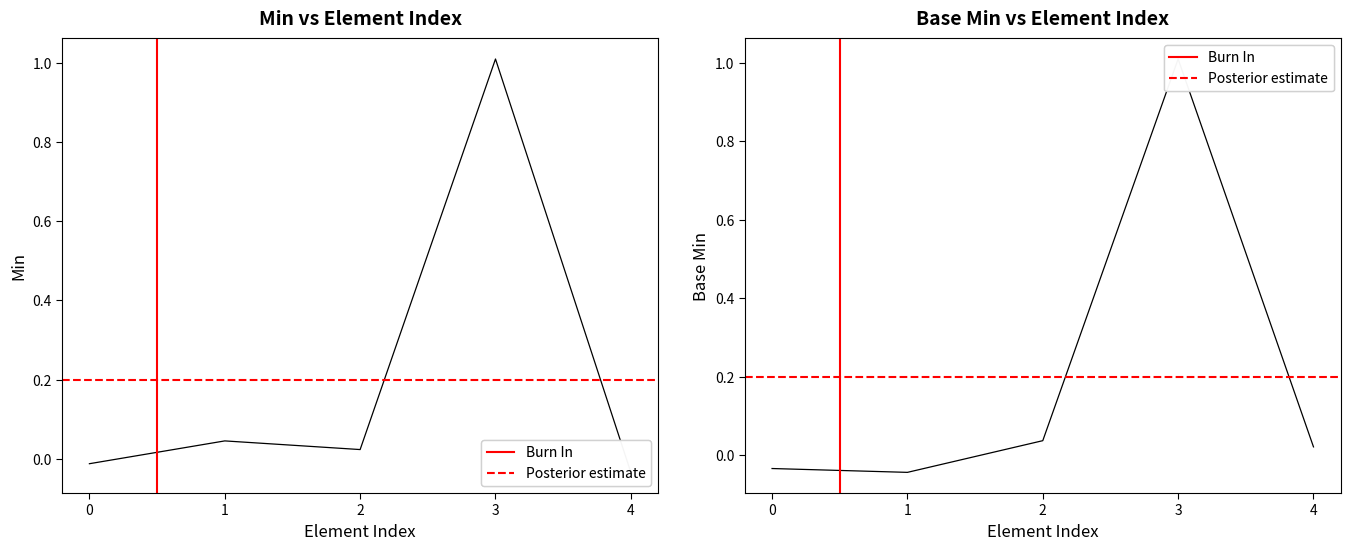

True or false: Min has more than 0 points higher than both neighbors.

True